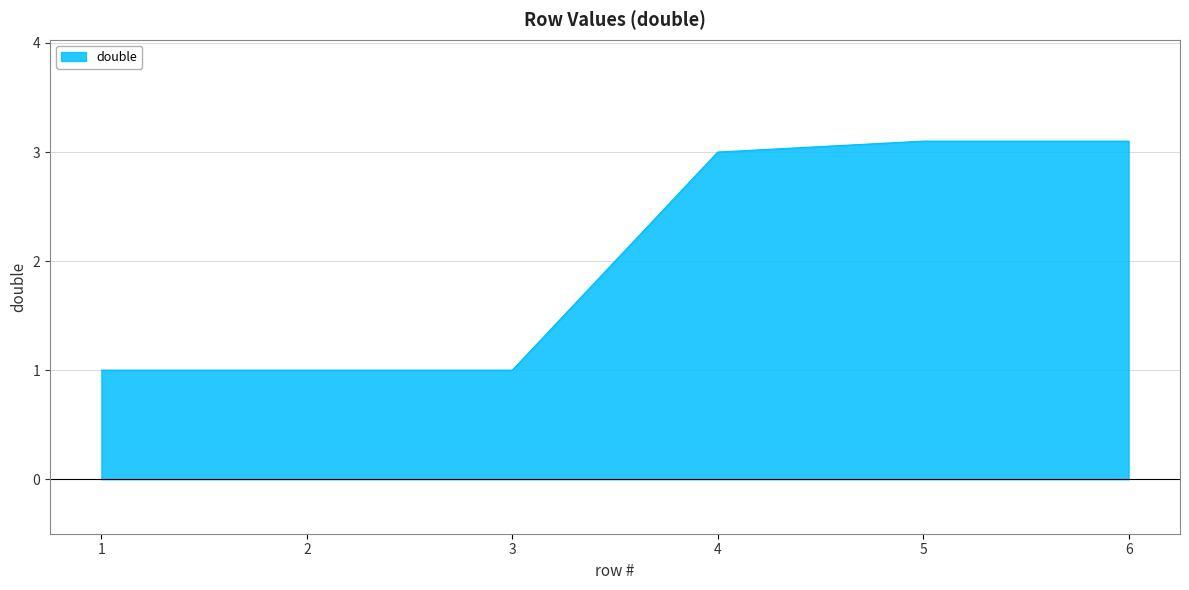

Reading right to left, what are all the values shown in this chart?

3.1	3.1	3.0	1.0	1.0	1.0